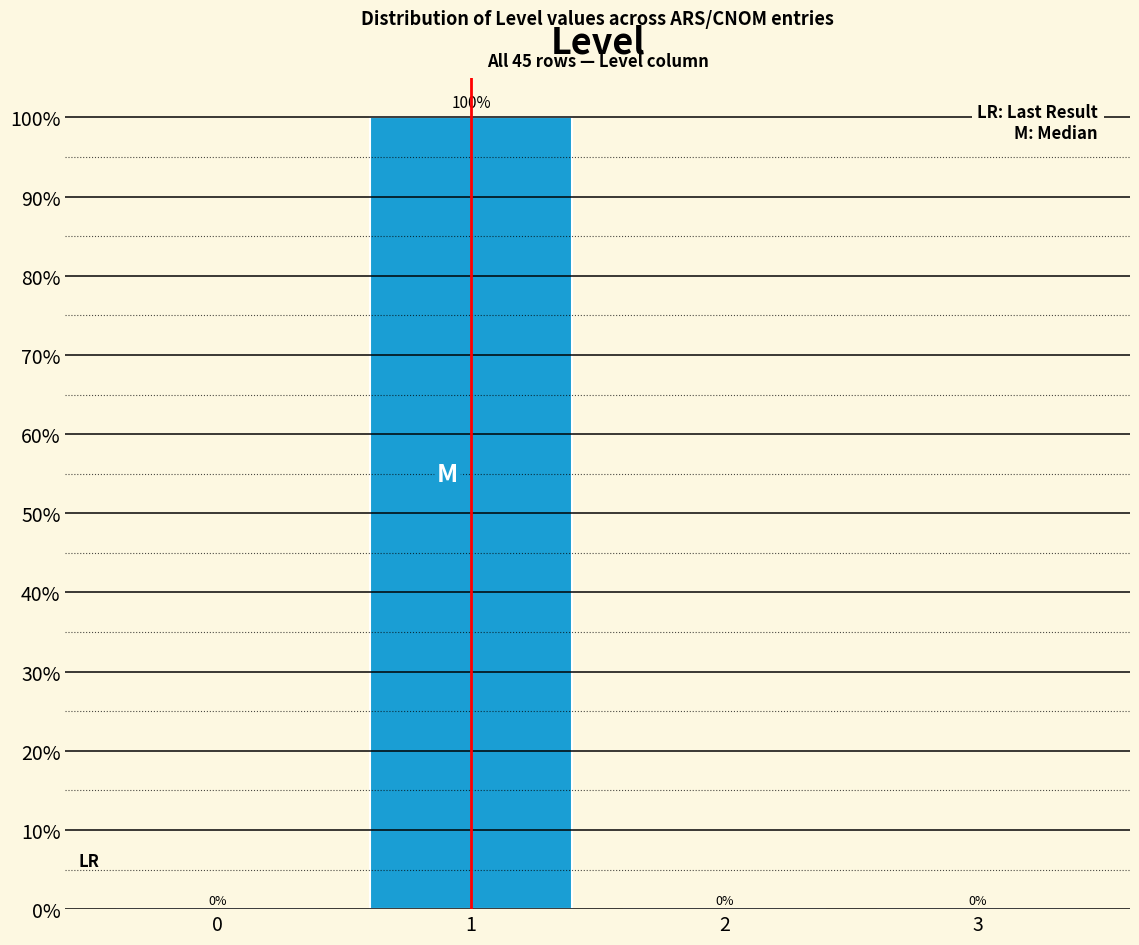

Reading left to right, what are all the values shown in this chart?

0=0	1=100	2=0	3=0